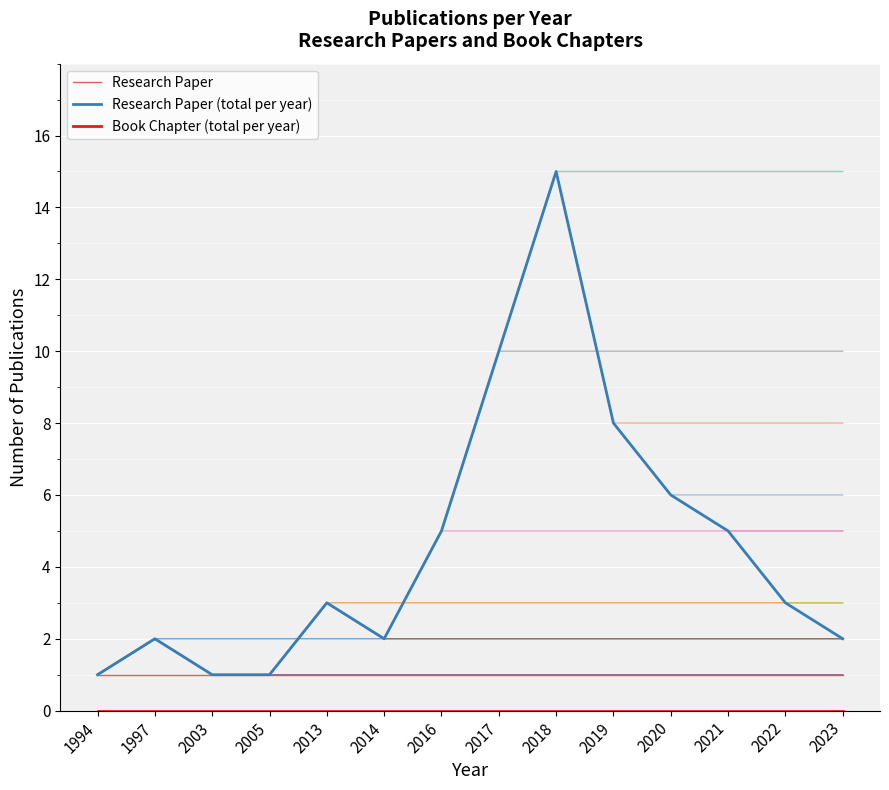

What are all the series names shown in the legend?

Research Paper, Research Paper (total per year), Book Chapter (total per year)